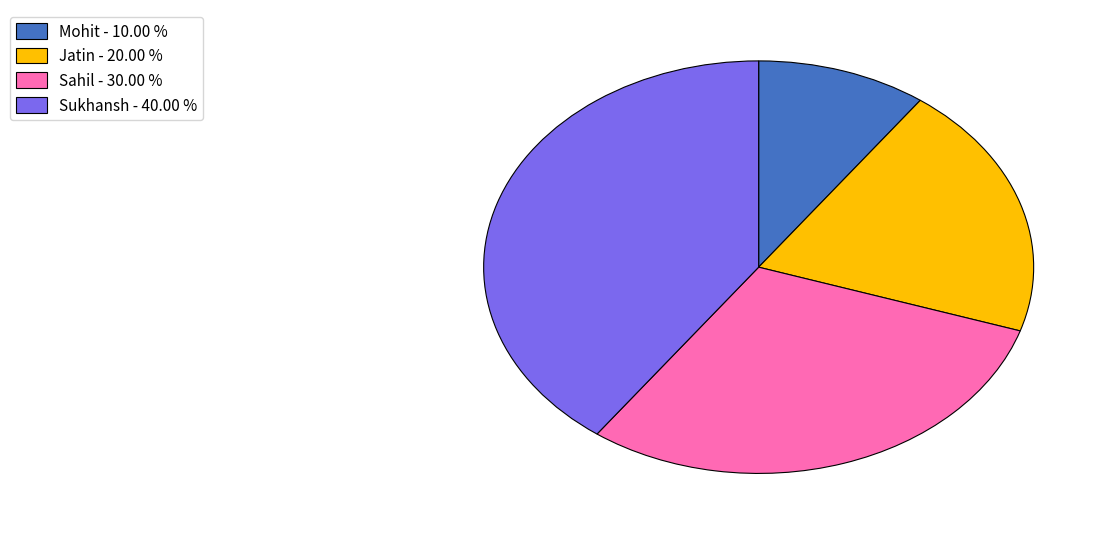

Is there a majority slice in this chart?

No